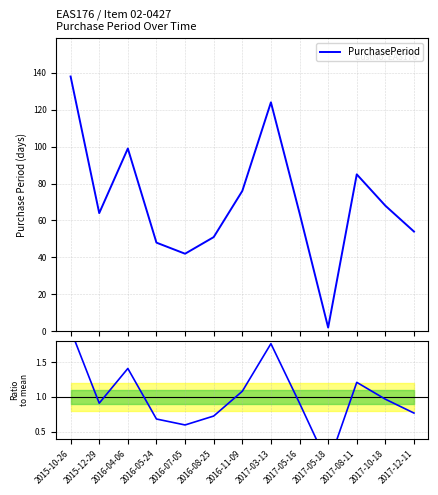

Is the value of PurchasePeriod at 2015-12-29 greater than the value of Ratio to mean at 2017-12-11?

Yes